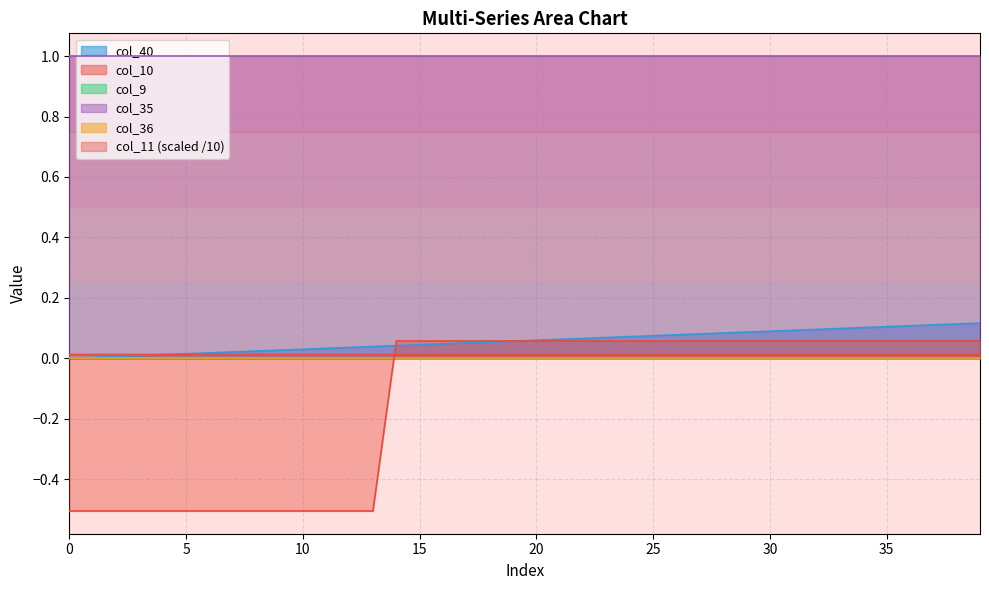

After their last crossing, which series has the higher values: col_11 or col_10?

col_11